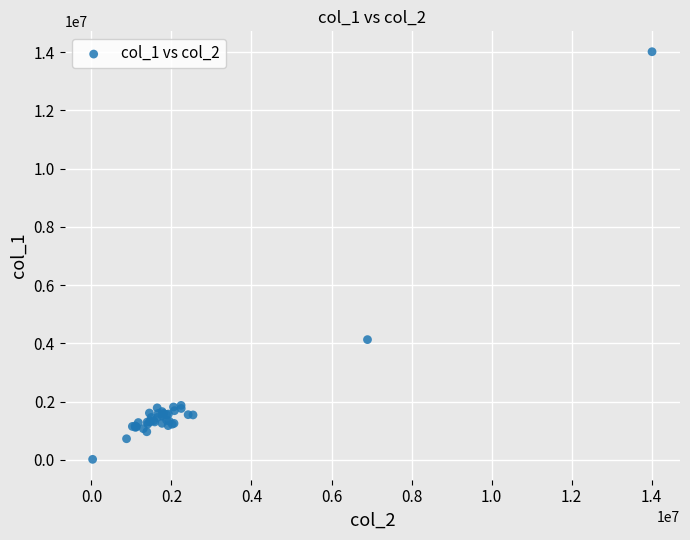

What Y value in the scatter plot is closest to 7017000?

4131000